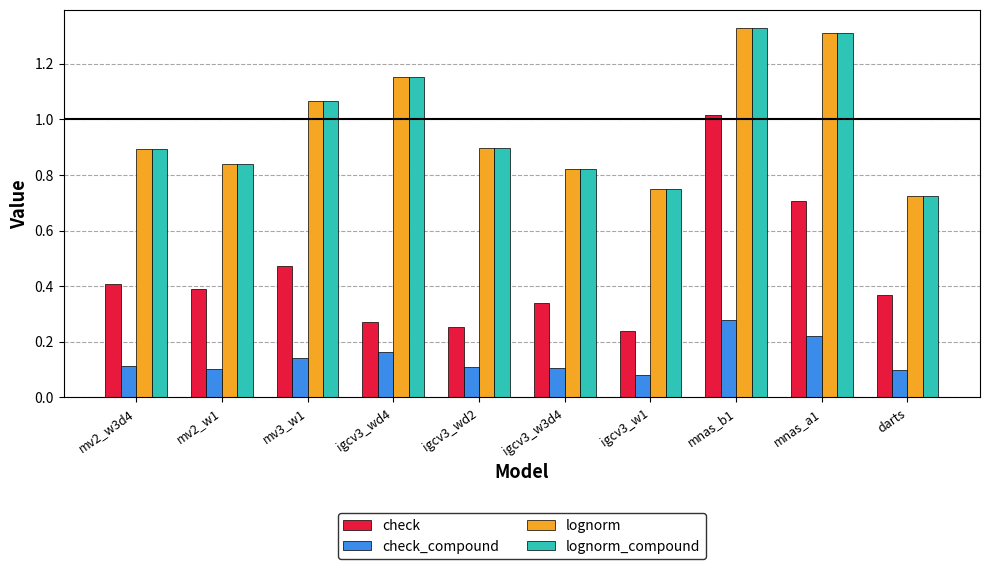

Which category has the lowest value in the lognorm_compound series?

darts